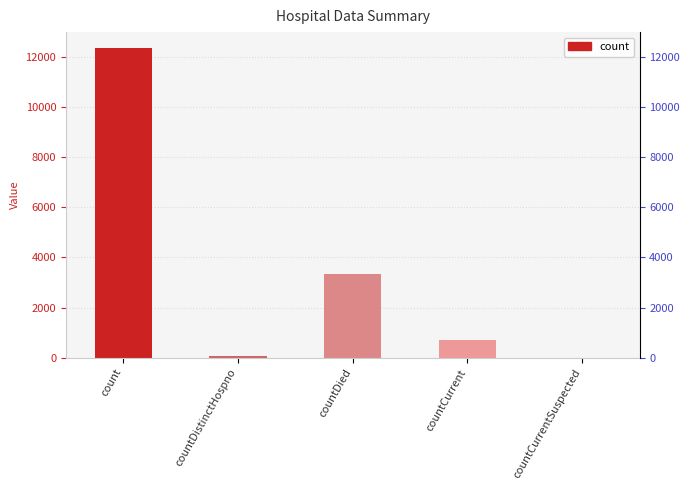

Which label corresponds to the largest value in the chart?

count